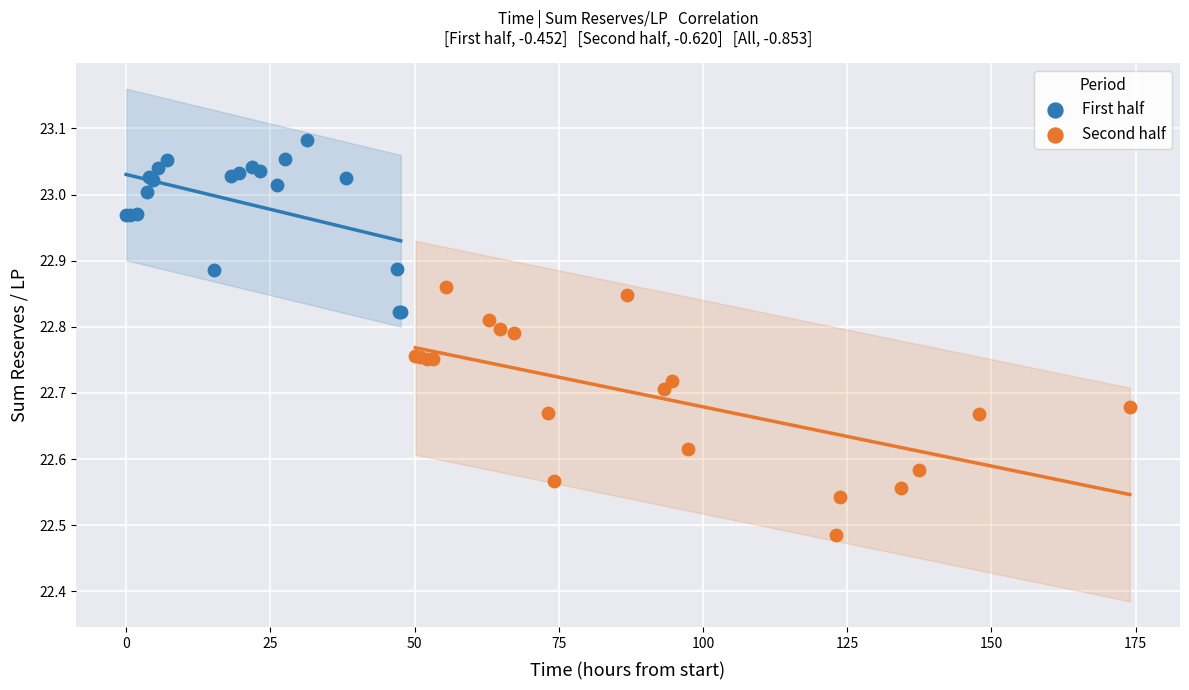

Which series has the largest Y range (max minus min)?

Second half